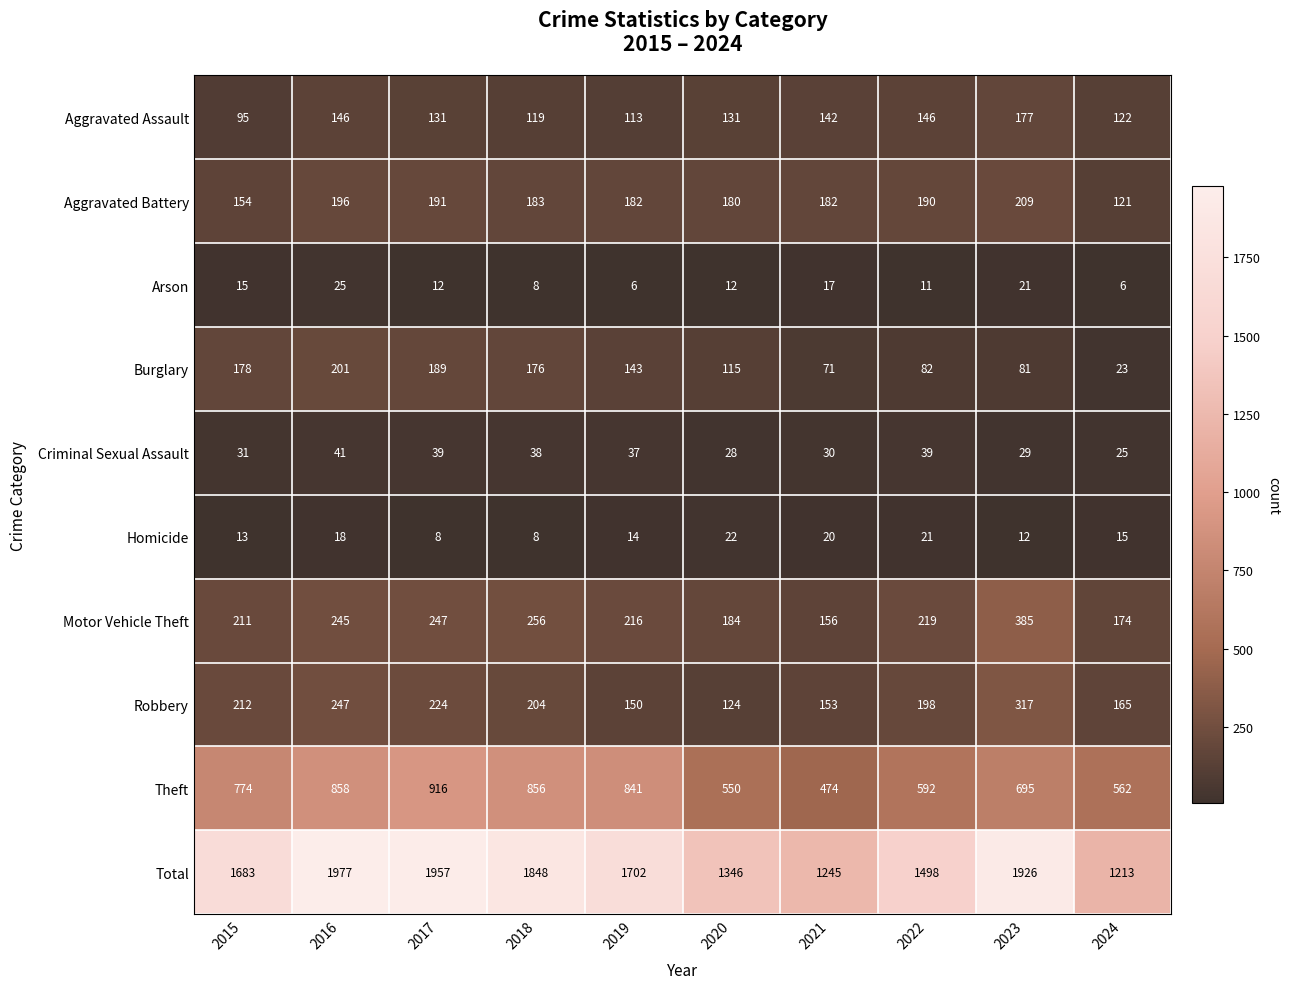

What is the sum of the Theft values at 2024 and 2015?

1336